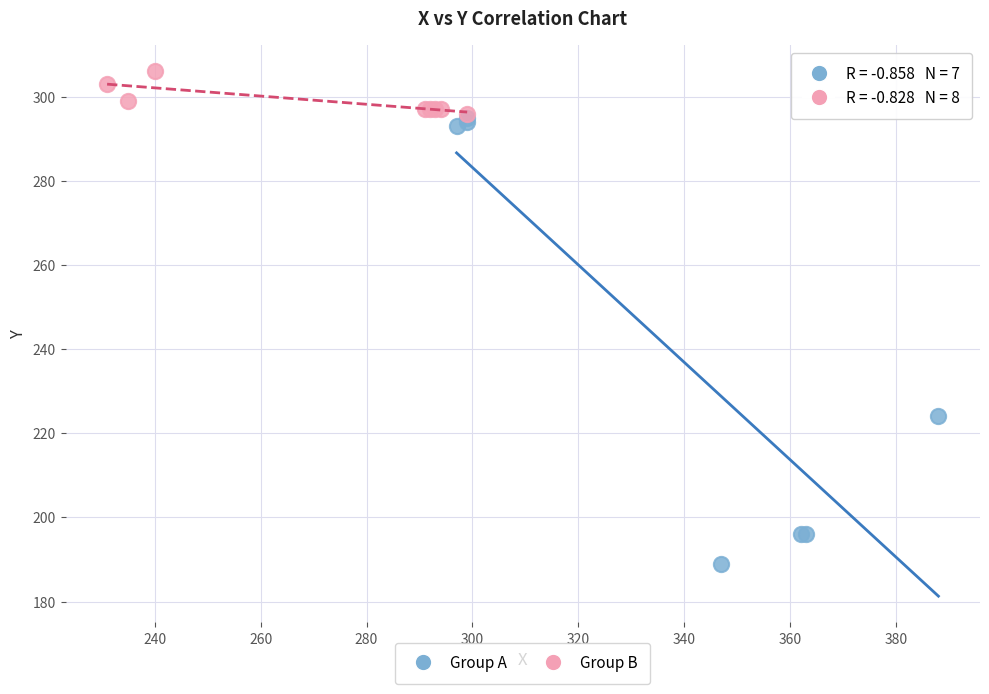

Which series contains the highest Y value?

Group B